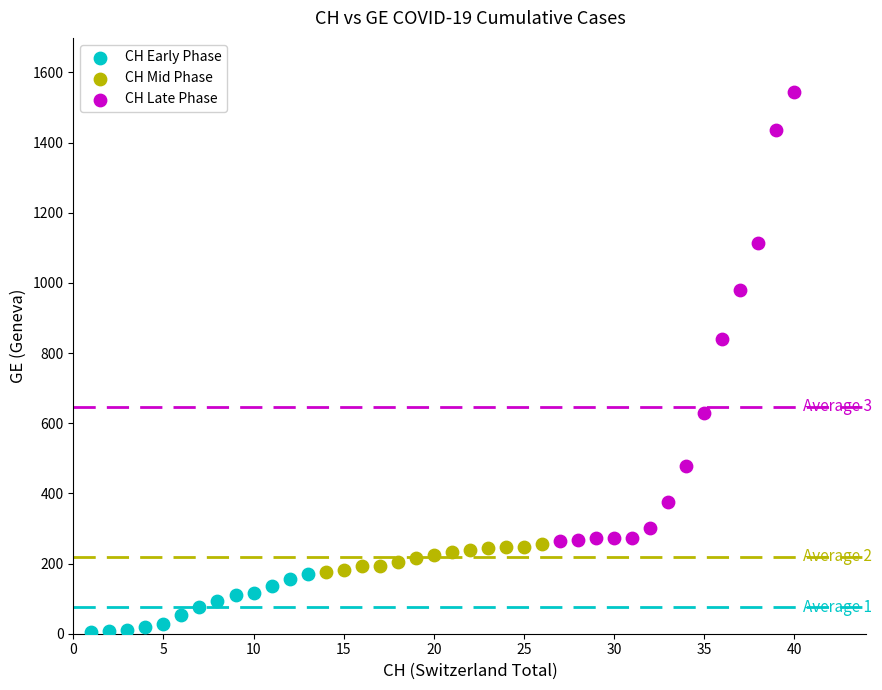

Which series contains the highest Y value?

CH Late Phase